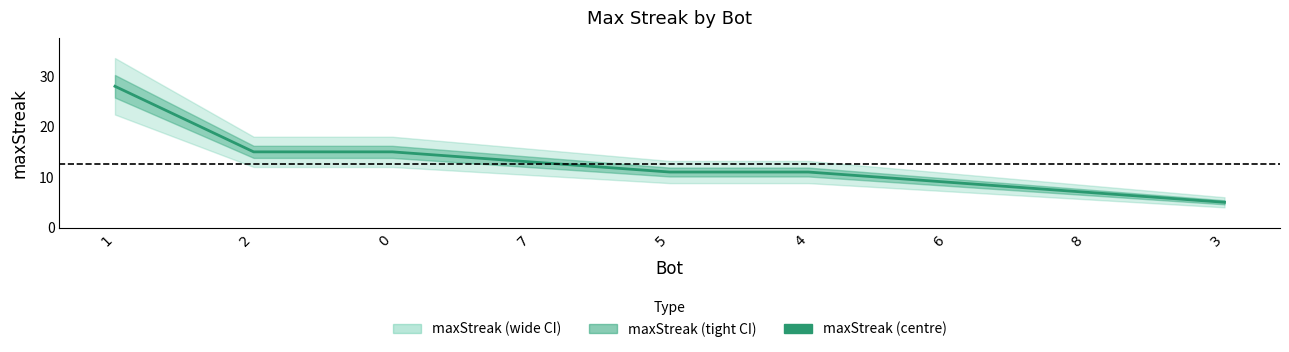

Approximately how many times larger is the value at 2 compared to 7?

1.2